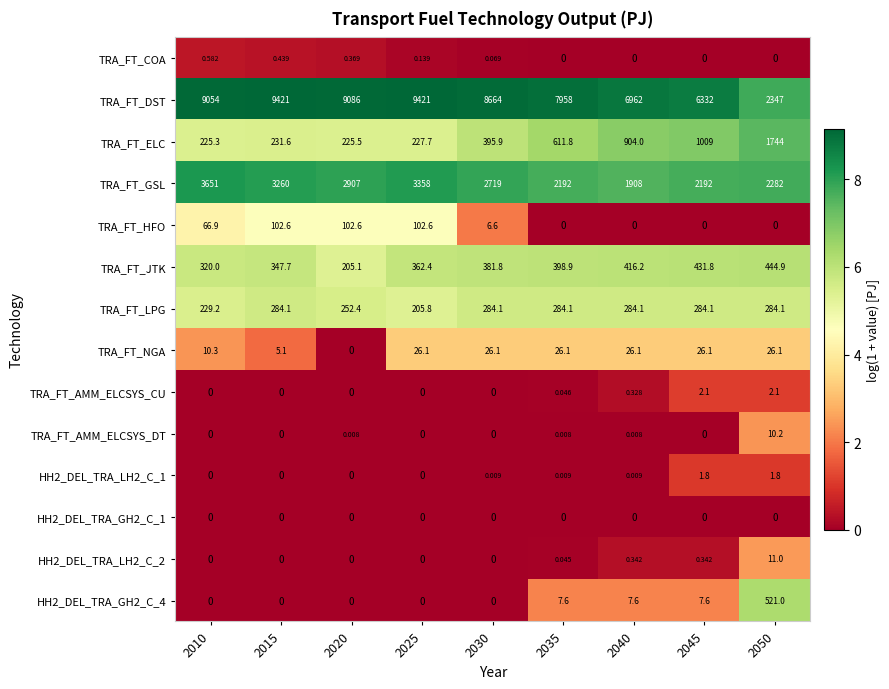

What is the total value across all series at 2010?

13557.3